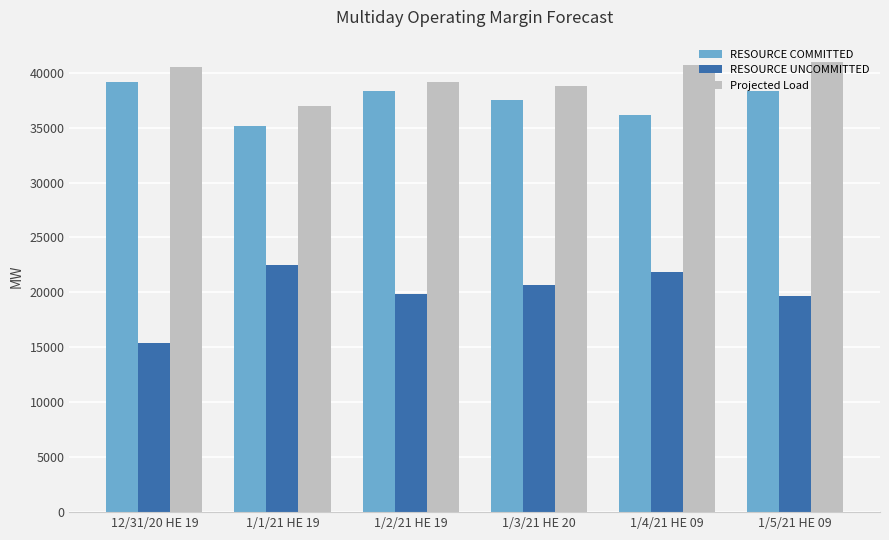

What is the lowest value of the RESOURCE UNCOMMITTED series?

15358.5